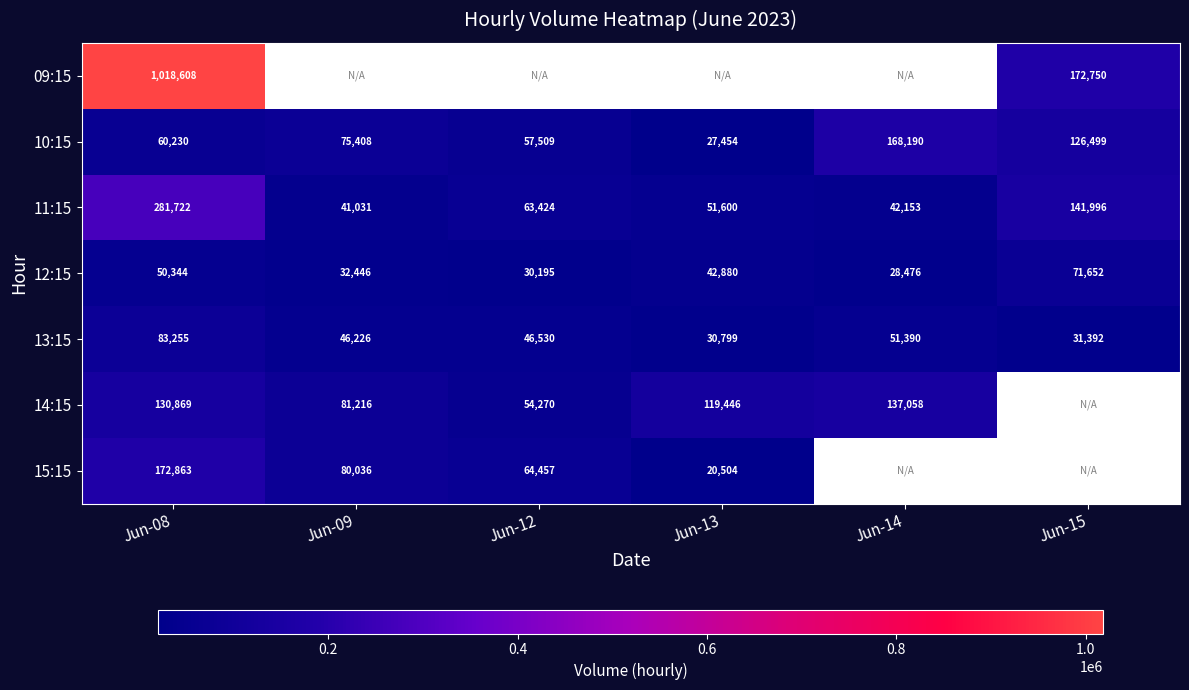

List the labels in order of 12:15 value, smallest first.

Jun-14, Jun-12, Jun-09, Jun-13, Jun-08, Jun-15